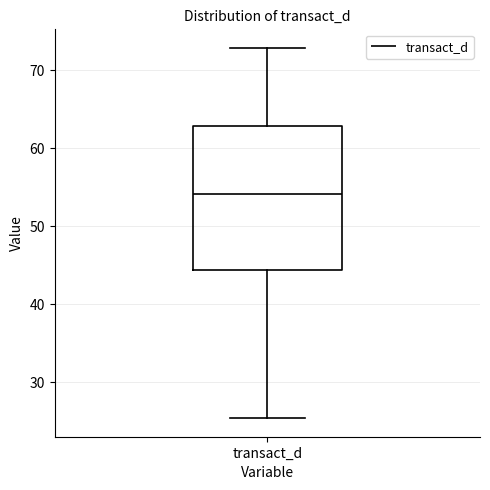

Read this box plot against the y-axis: the position of the median line, the range covered by the box, and the ends of both whiskers. The values are not printed on the chart, so give them approximately, as read against the axis.

median 54, box 44 to 63, whiskers 25 to 73